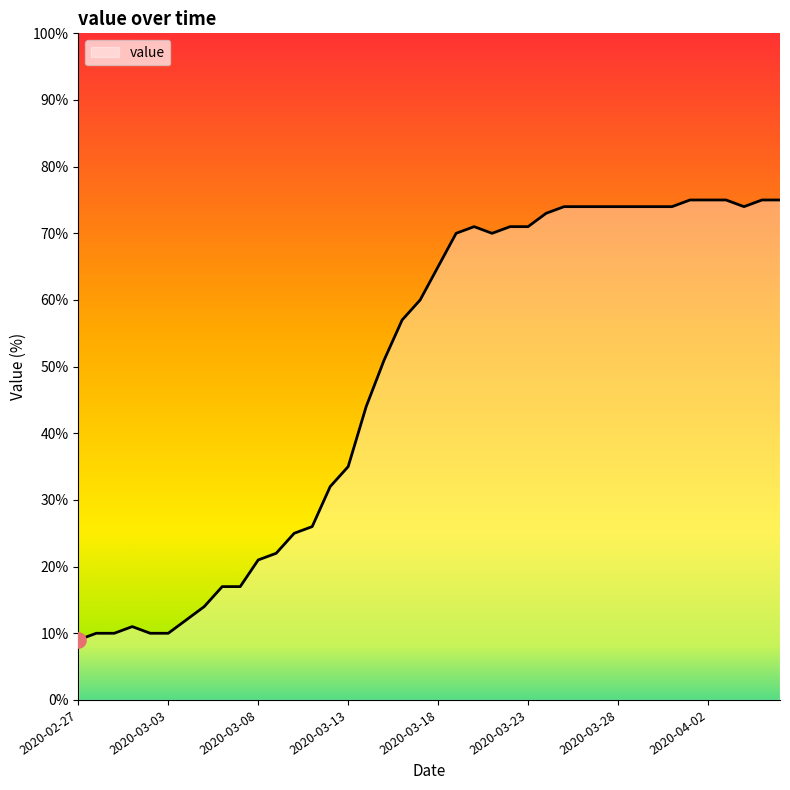

What is the difference between the maximum and minimum values?

66